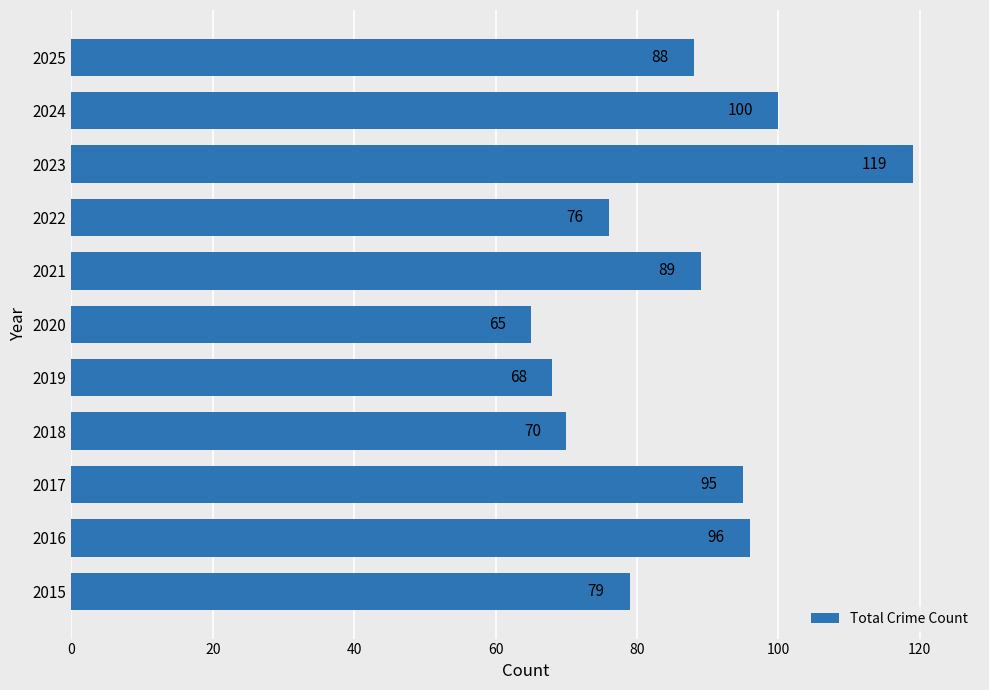

How many data points does each series have?

11